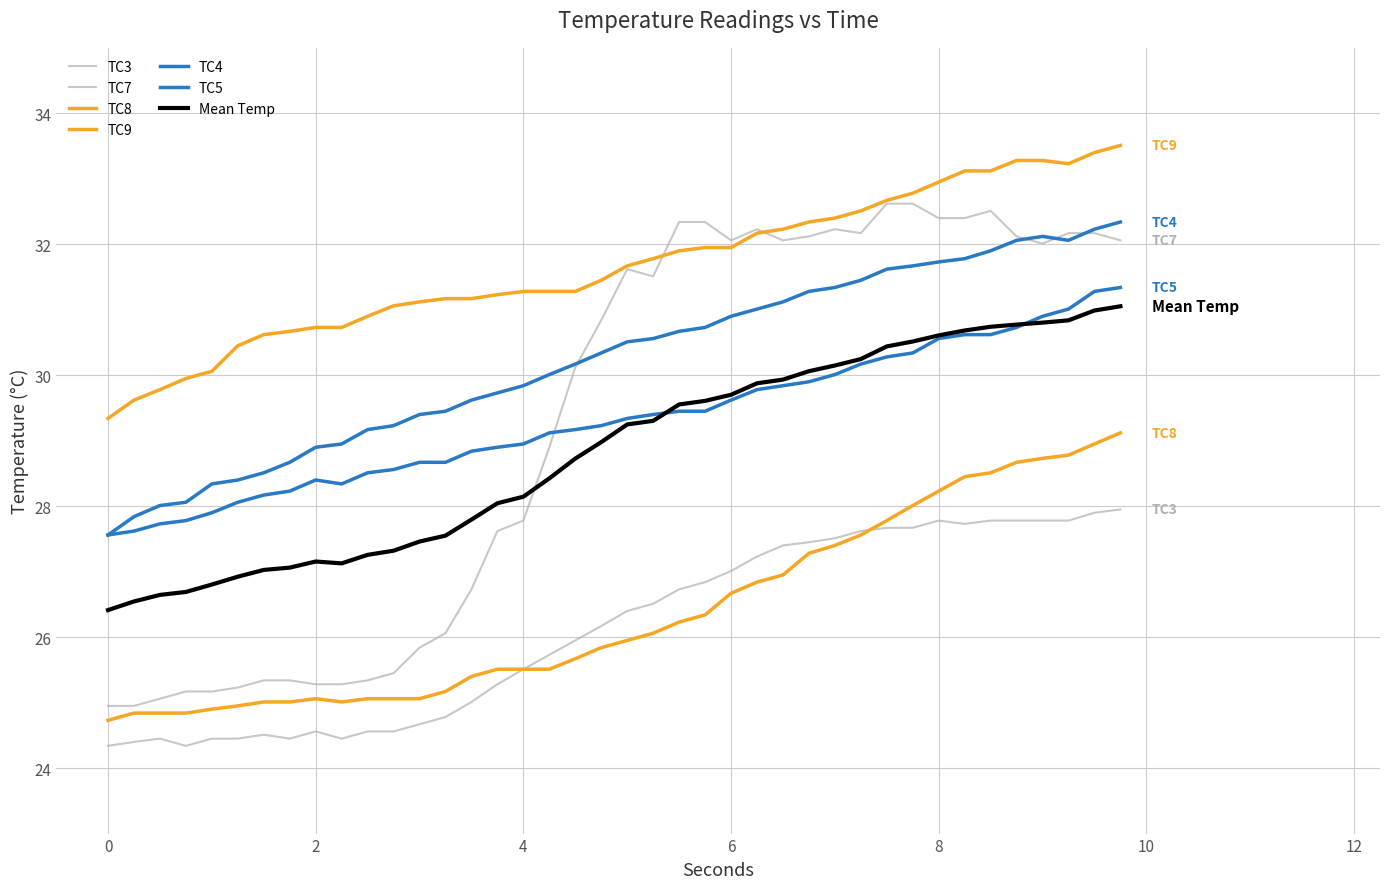

Does the chart have visible grid lines?

Yes